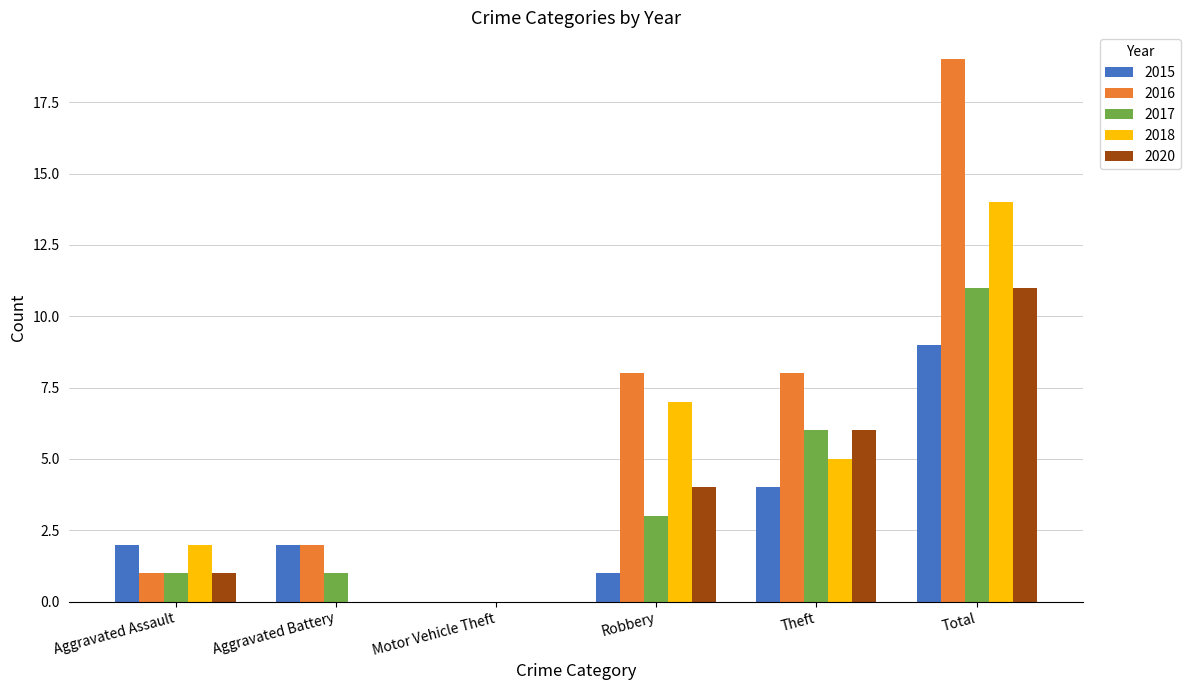

Does the chart contain stacked bars?

No